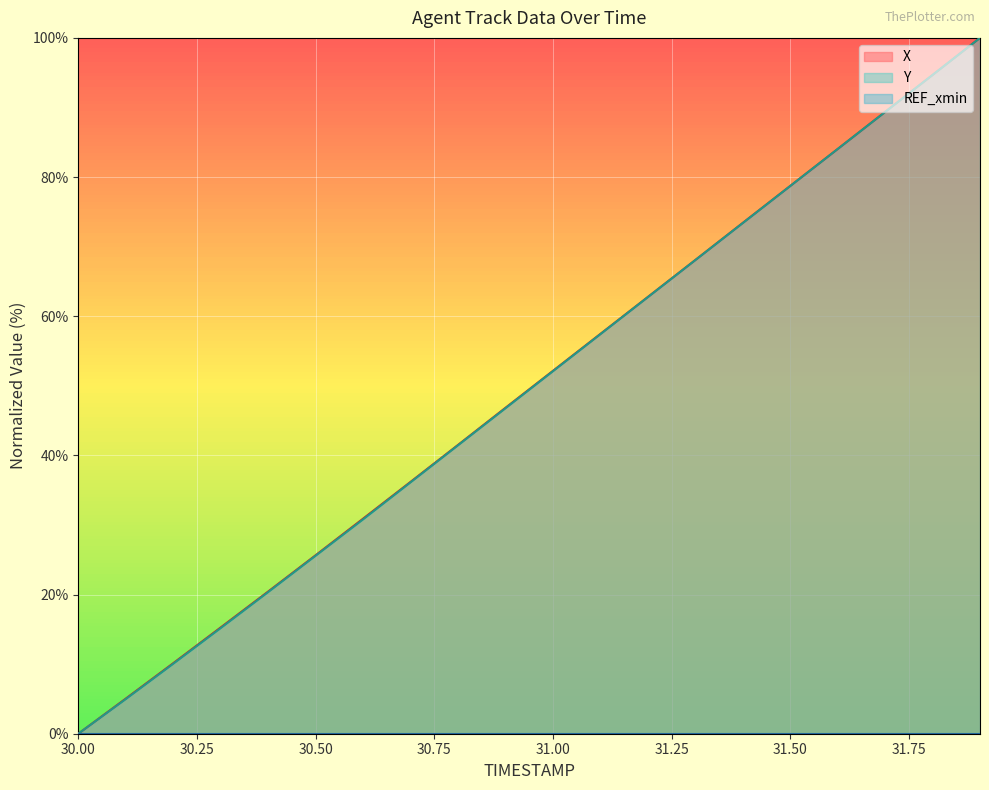

Count the number of data series in this chart.

3